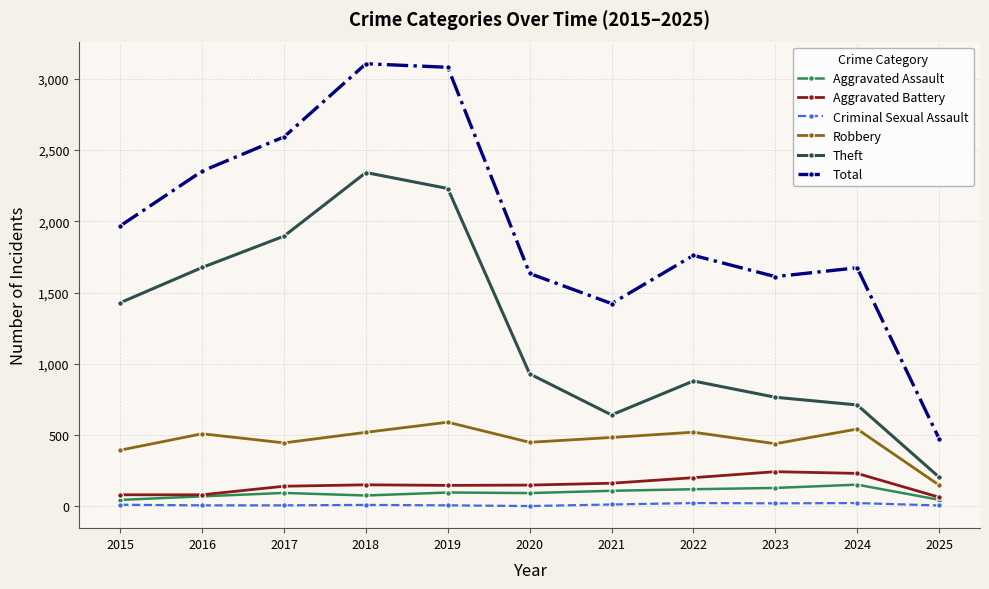

In Robbery, how many points are lower than both neighbors (excluding endpoints)?

3